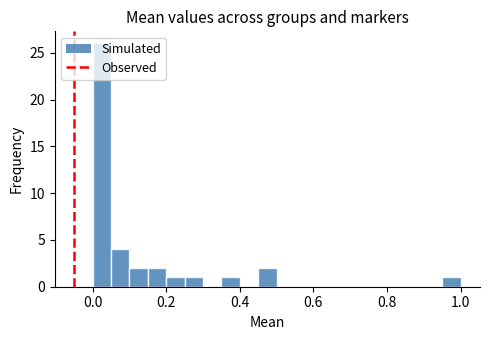

Around what value on the x-axis is the tallest bar? Give the approximate position of its centre, as read against the axis.

0.02